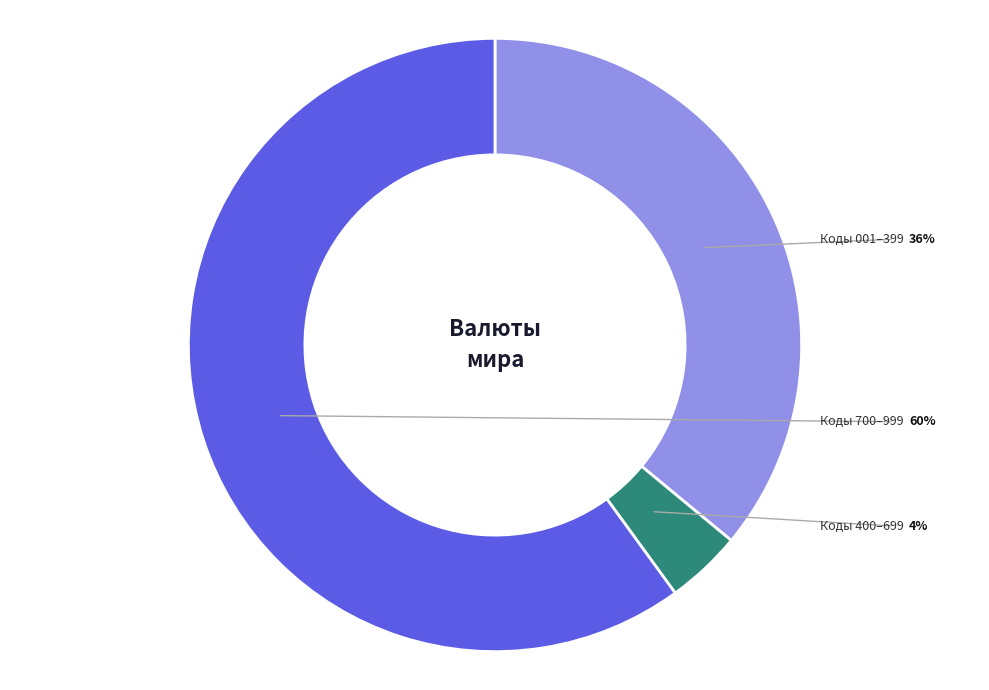

Is there any slice that represents more than half of the pie?

Yes